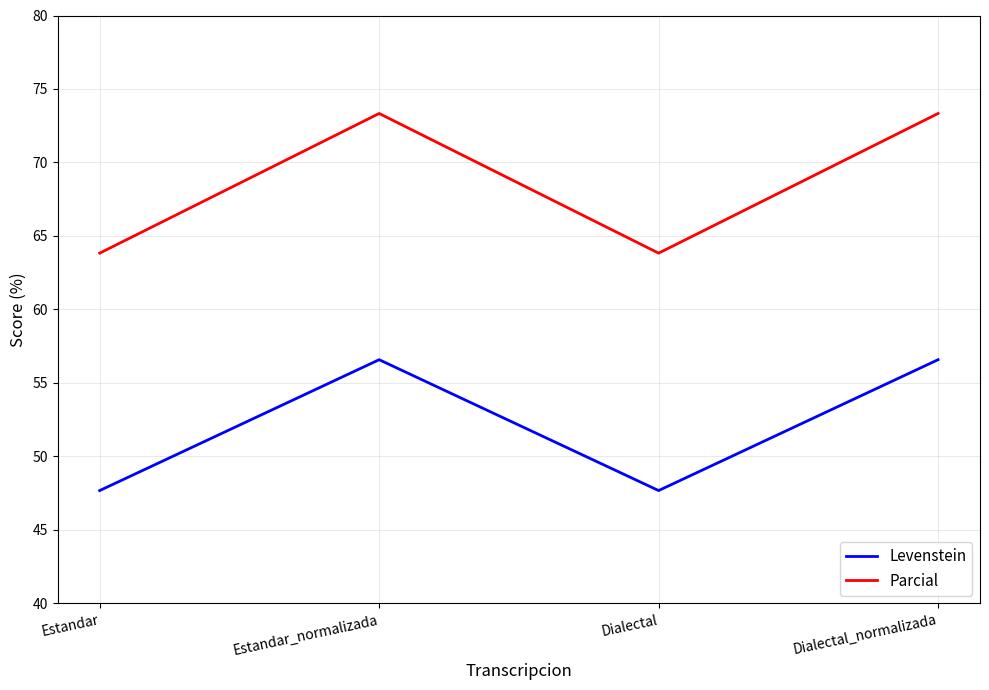

Reading left to right, extract all data points from this chart.

Levenstein: 47.7	56.6	47.7	56.6
Parcial: 63.8	73.3	63.8	73.3